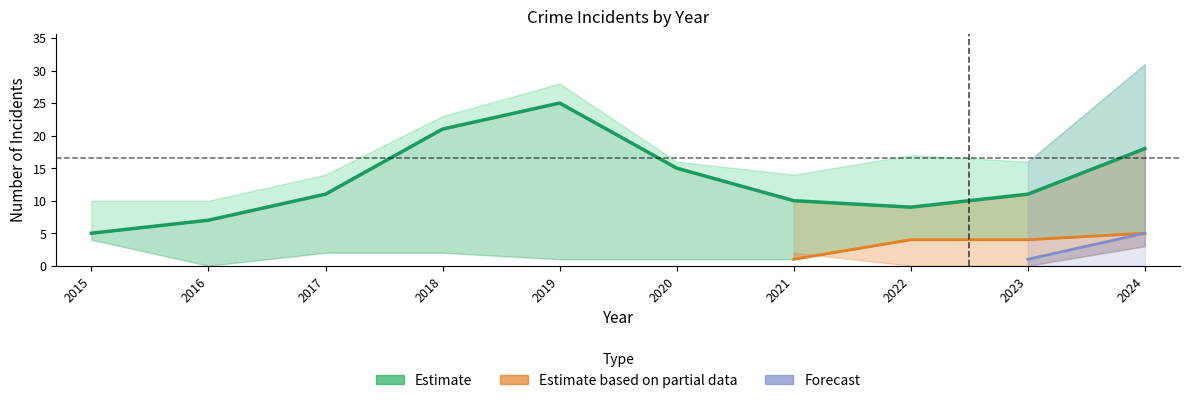

Between 2020 and 2024, which is larger?

2024